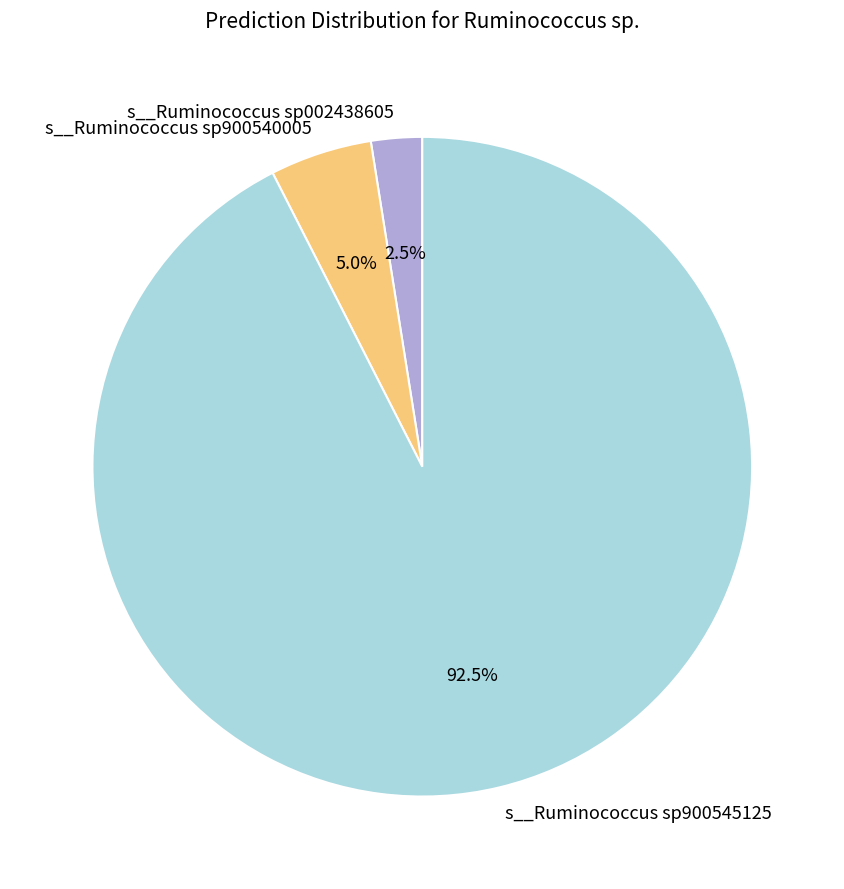

What is the largest slice in the pie chart?

s__Ruminococcus sp900545125